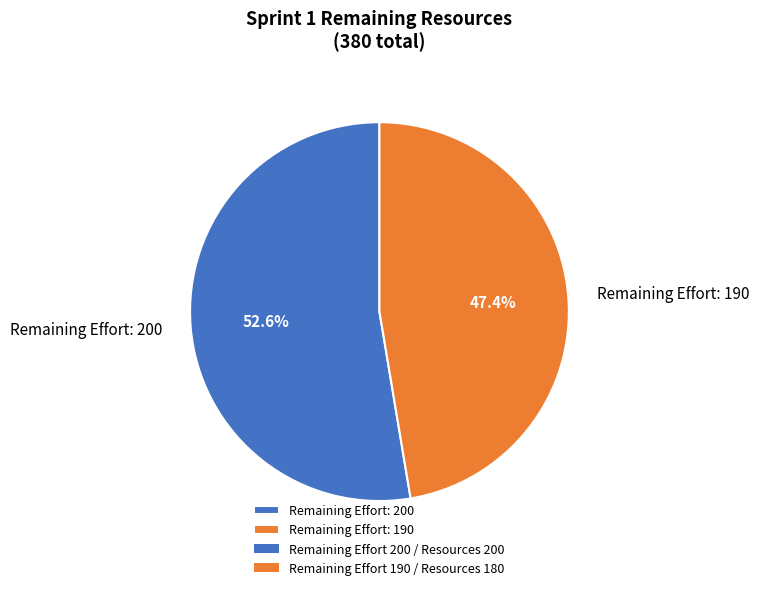

Rank the categories by value from lowest to highest.

Remaining Effort: 190, Remaining Effort: 200